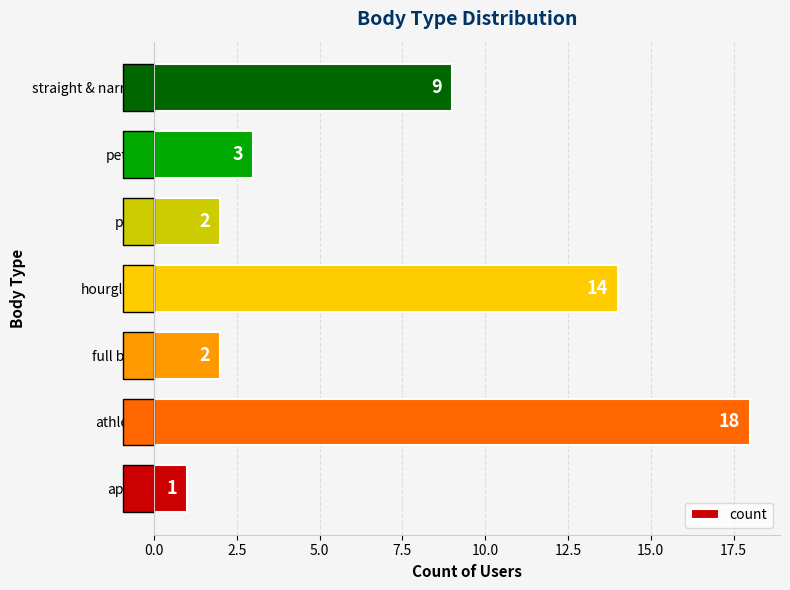

Between straight & narrow and hourglass, which is larger?

hourglass